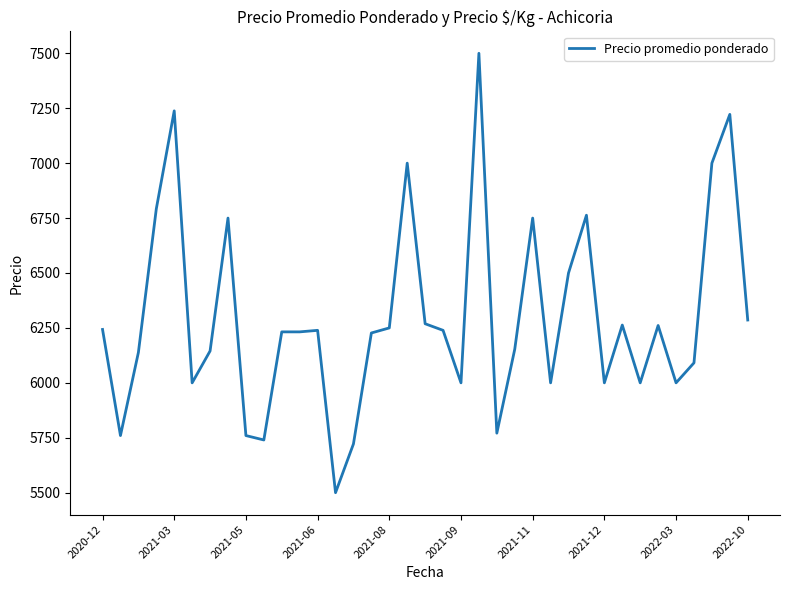

What is the greatest value displayed?

7500